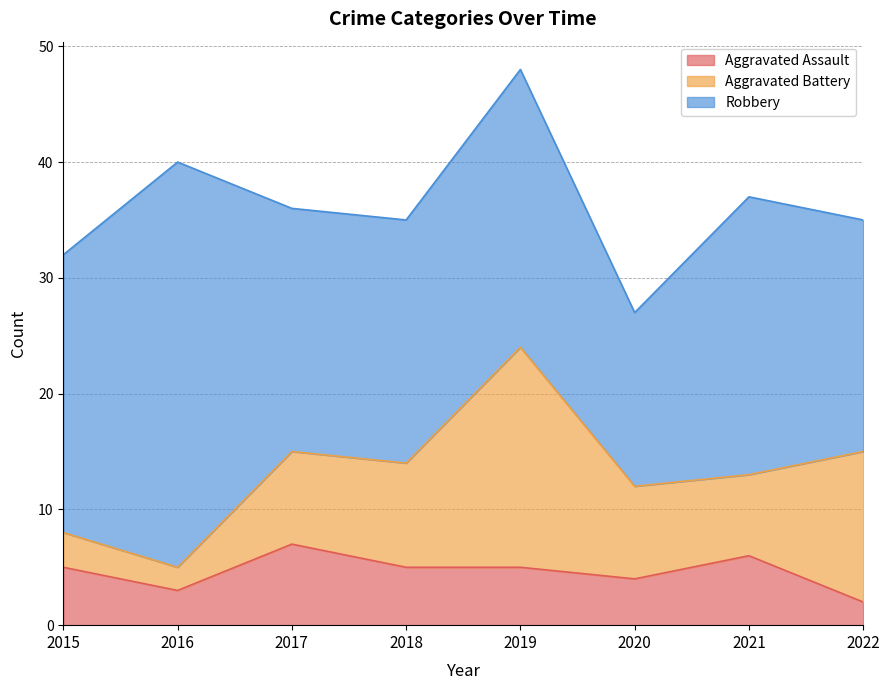

Does the chart have visible grid lines?

Yes